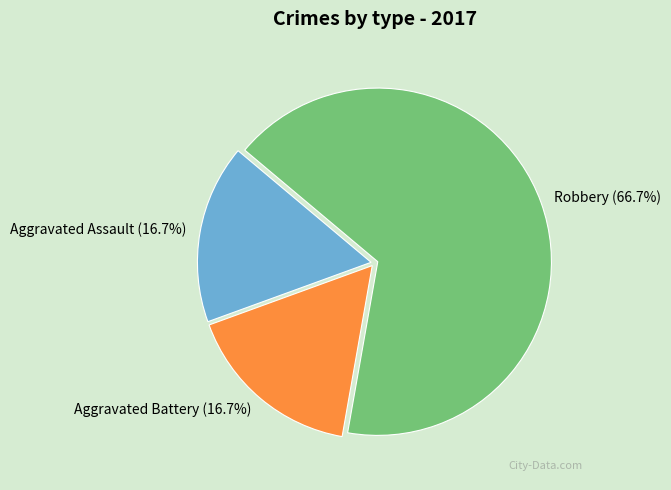

True or false: Aggravated Battery accounts for 27% of the total.

False